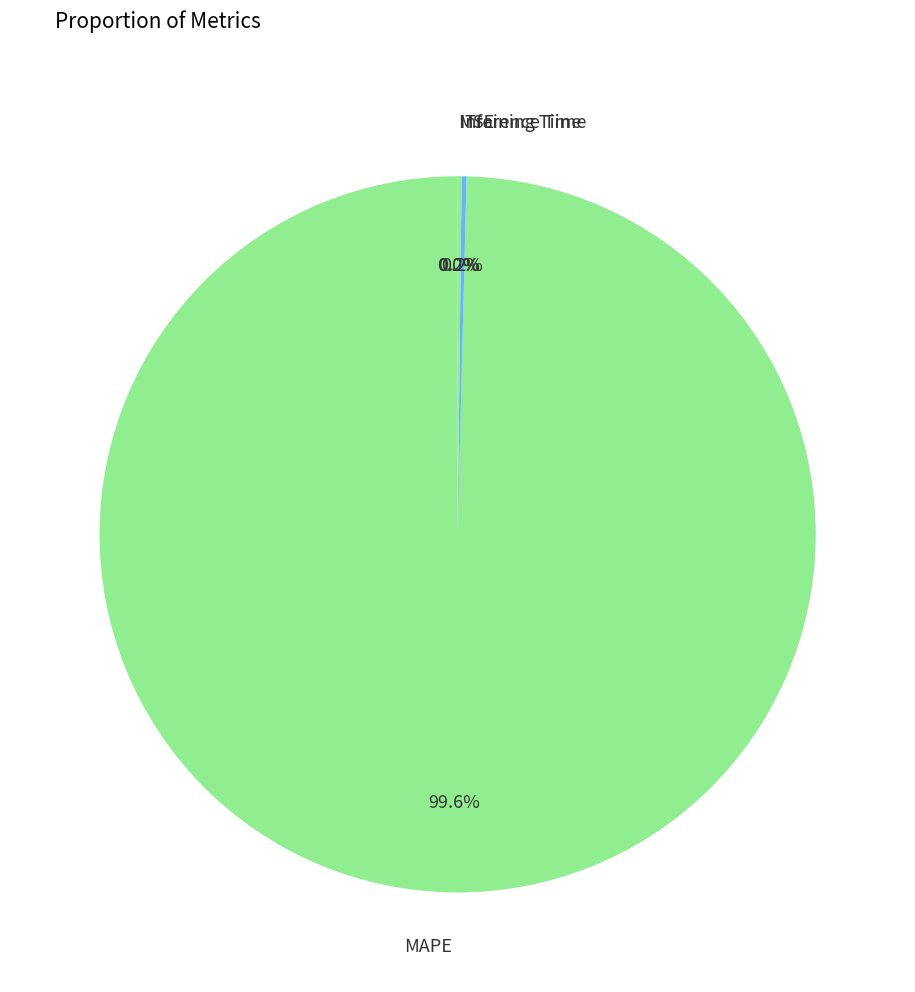

What is the smallest slice in the pie chart?

SMAPE